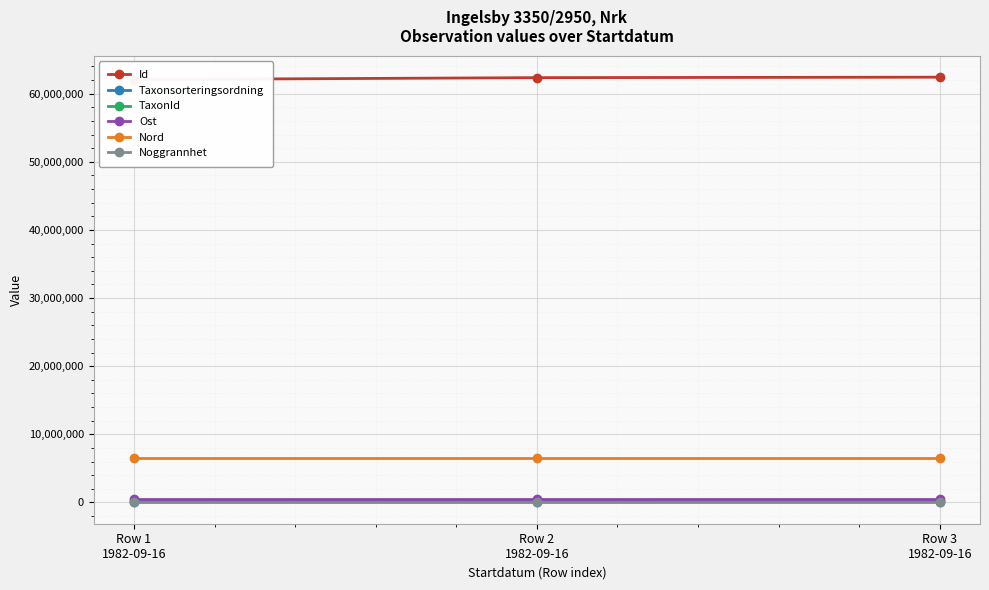

The value of Taxonsorteringsordning at Row 2
1982-09-16 is 103178.0. True or false?

True